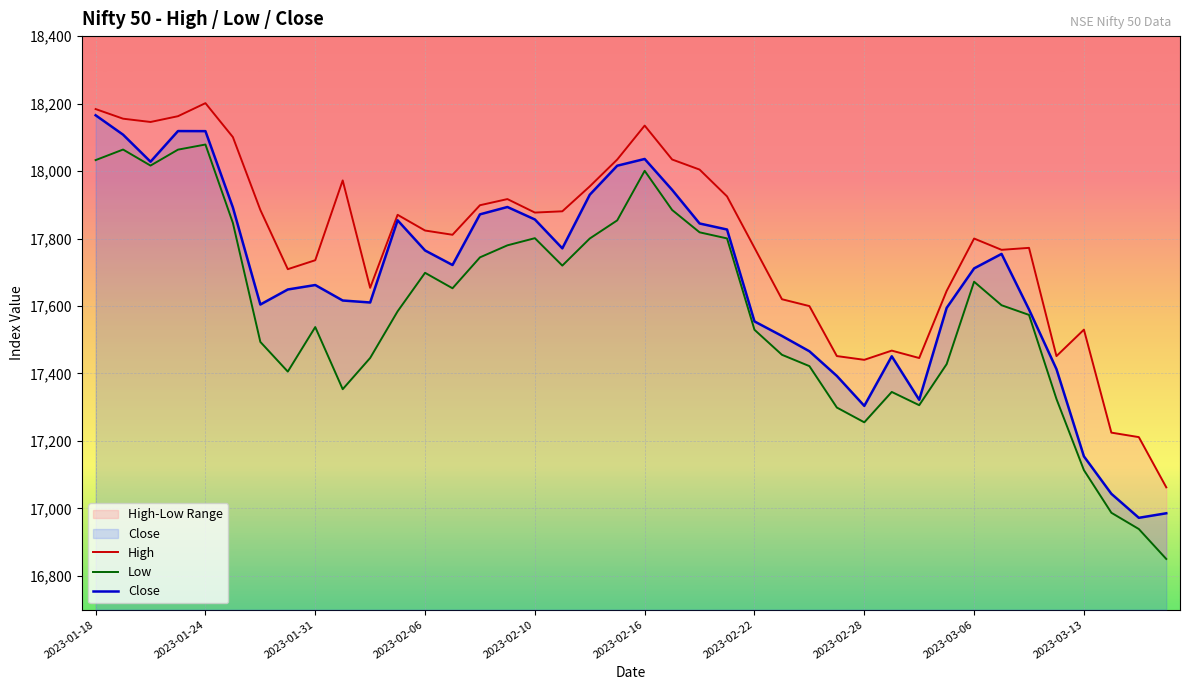

What is the spread (max minus min) of values at 15?

137.1